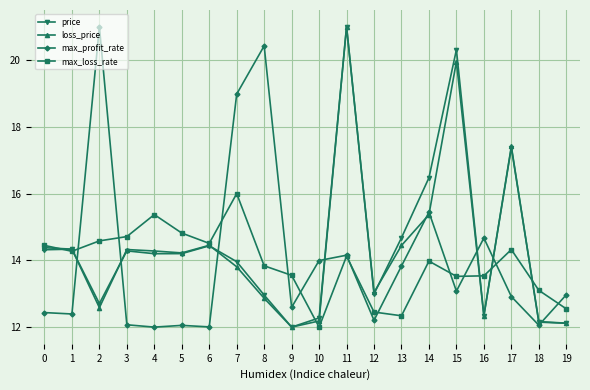

The value of loss_price at 12 is 13.0. True or false?

True